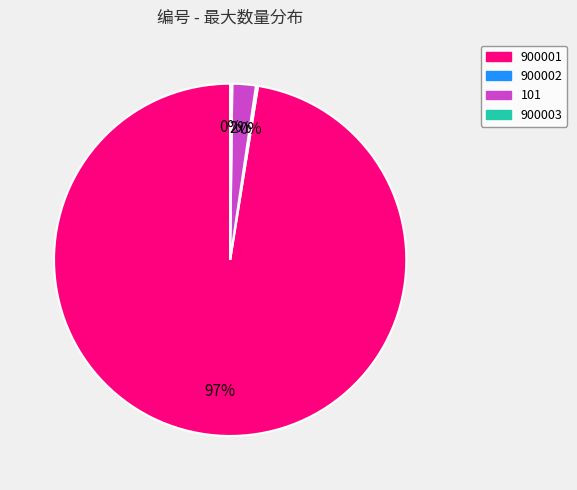

Which category accounts for the majority?

900001